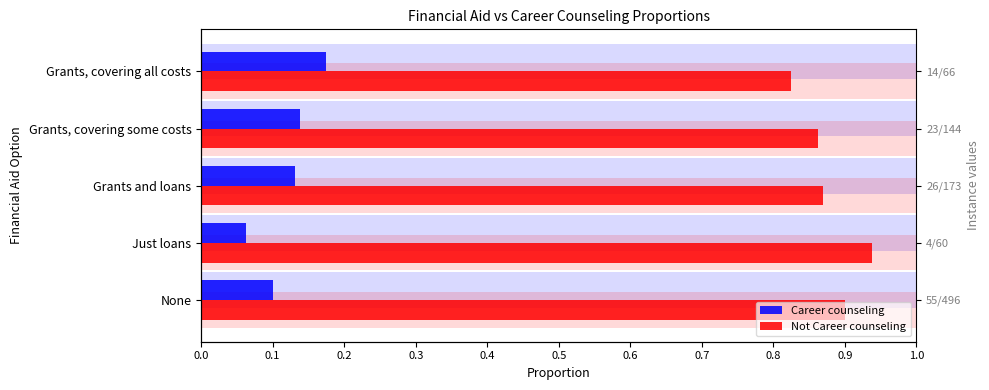

What is the lowest value of the Not Career counseling series?

0.8